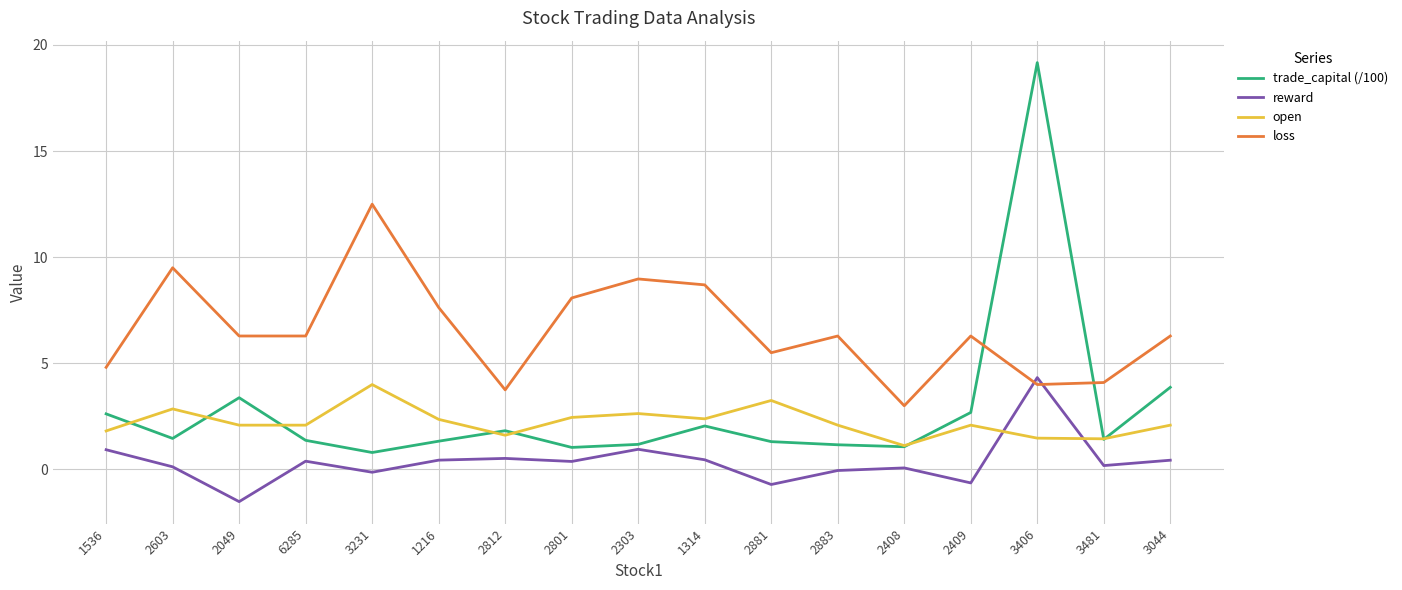

What are all the series names shown in the legend?

trade_capital (/100), reward, open, loss